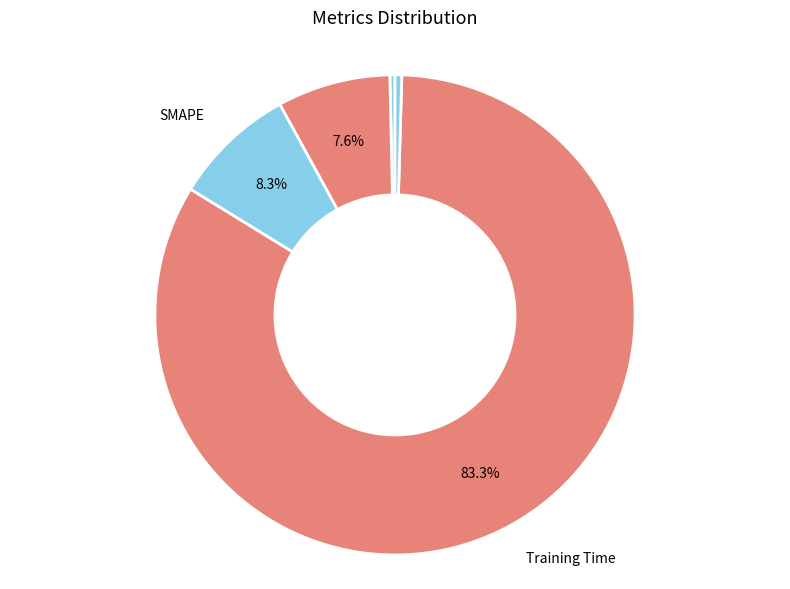

Which category has the biggest portion of the pie?

Training Time